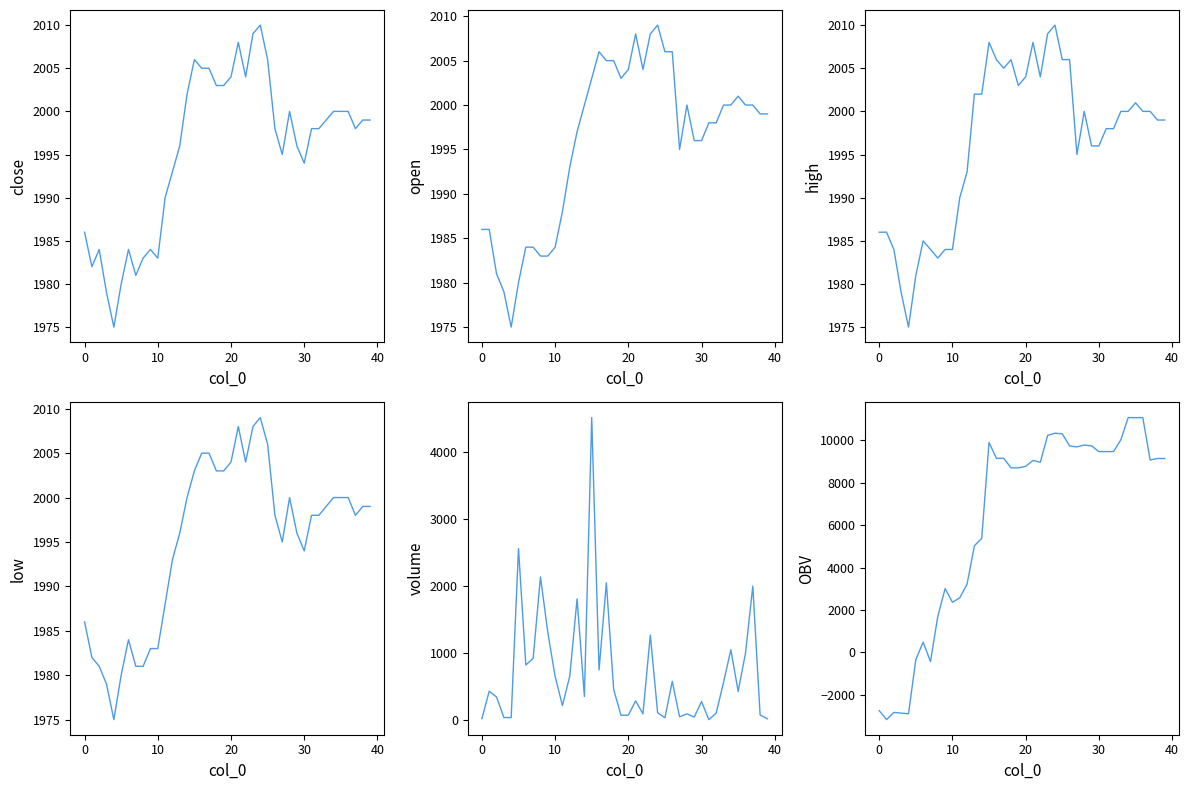

Rank the series by their maximum value, from lowest to highest.

open, low, close, high, volume, OBV